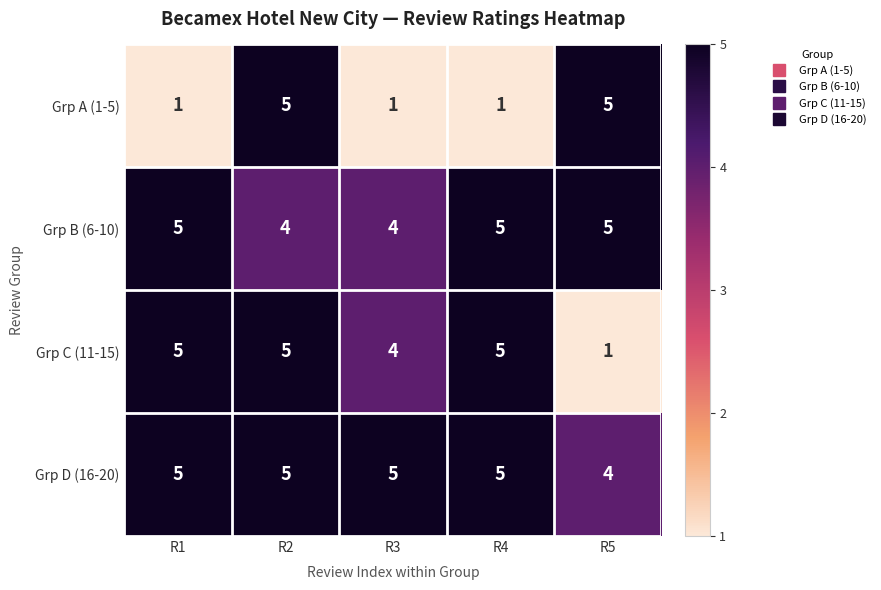

At which category is the sum across all series the highest?

R2